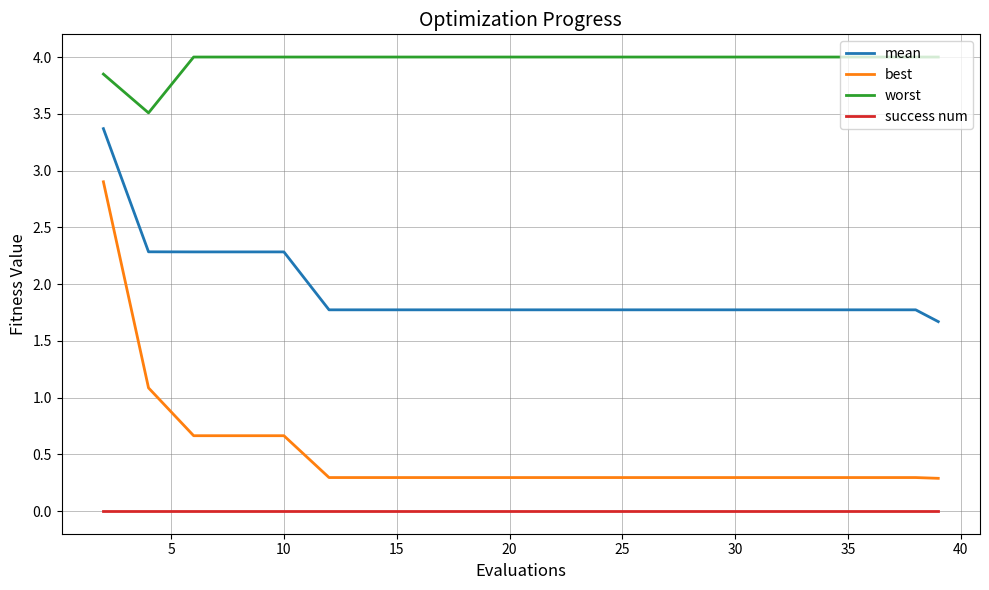

Which series has the widest spread of values?

best